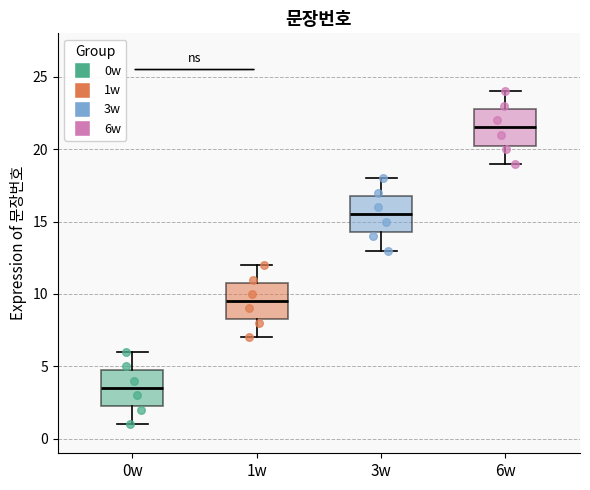

Reading left to right, transcribe this box plot: for each box, give where its median line is, the range the box spans, and where its two whiskers end, as read against the y-axis. The values are not printed on the chart, so give them approximately, as read against the axis.

0w: median 3.5, box 2.5 to 5.0, whiskers 1.0 to 6.0
1w: median 9.5, box 8.5 to 11.0, whiskers 7.0 to 12.0
3w: median 15.5, box 14.5 to 17.0, whiskers 13.0 to 18.0
6w: median 21.5, box 20.5 to 23.0, whiskers 19.0 to 24.0